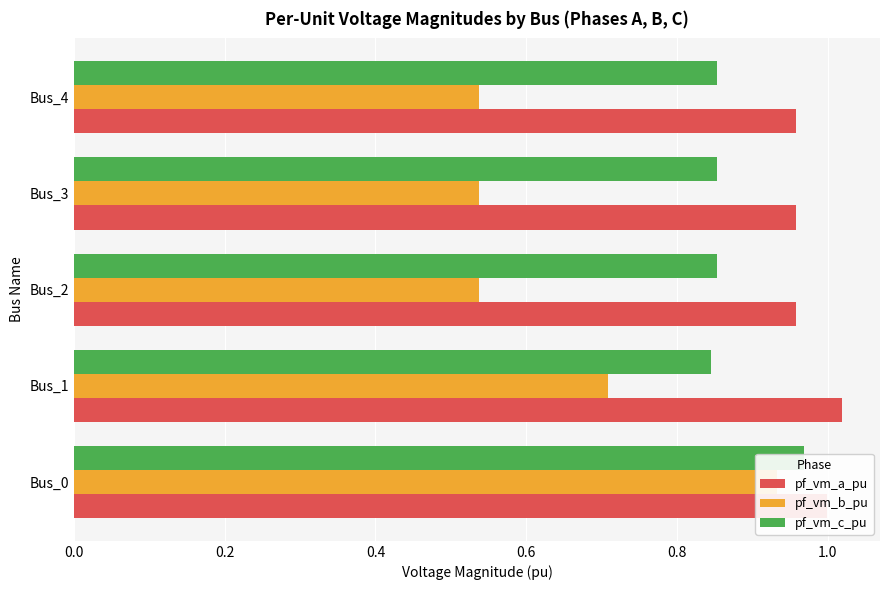

Which series changed the most between Bus_0 and Bus_3?

pf_vm_b_pu